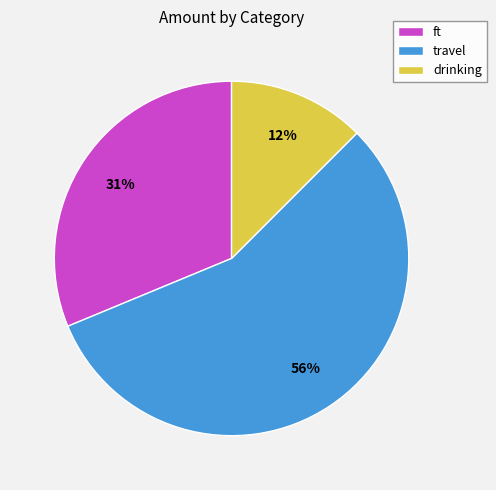

Is the sum of ft and drinking greater than half?

No